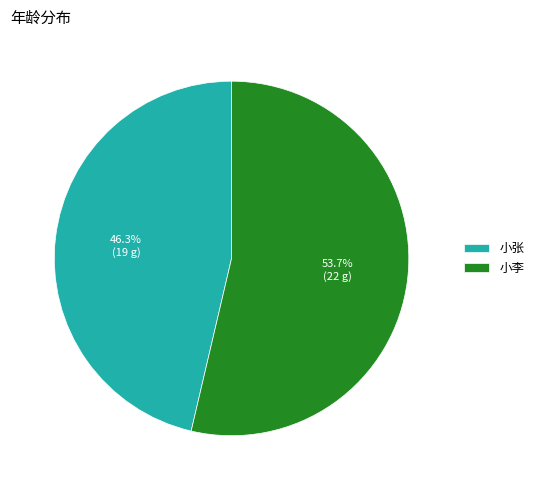

What is the majority slice?

小李